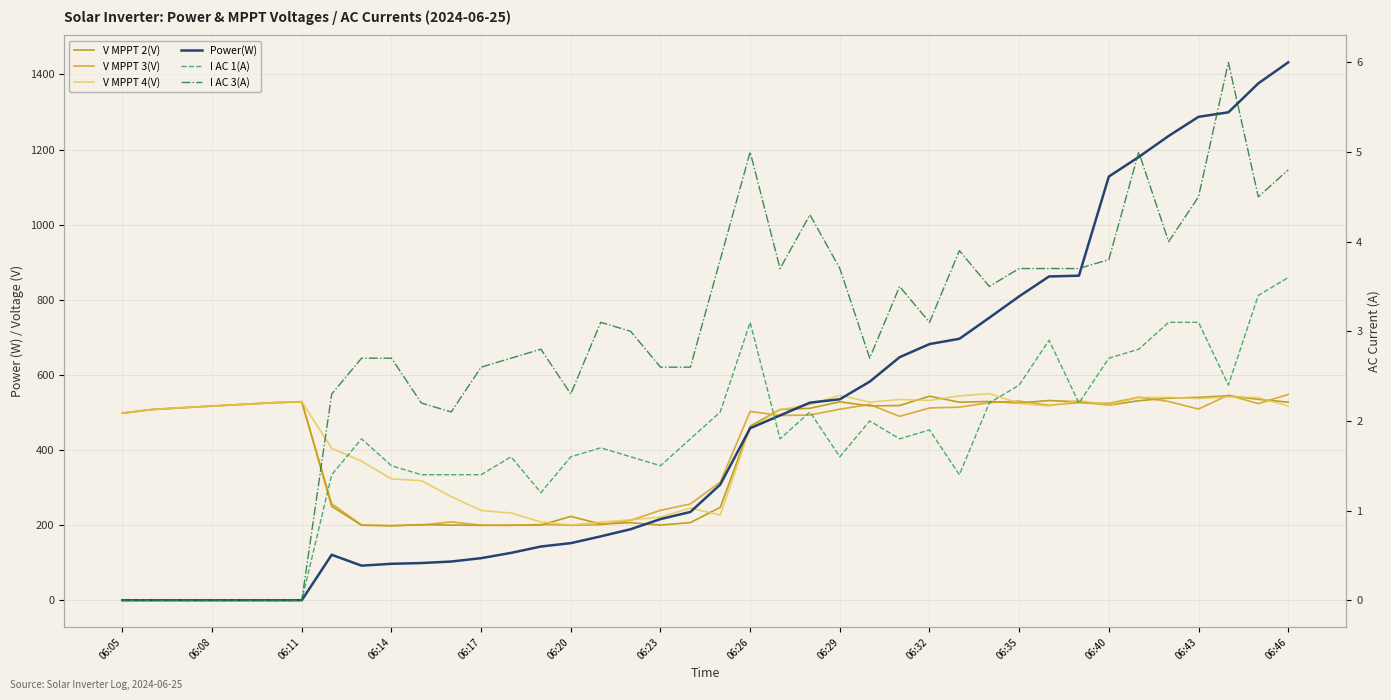

At which label does V MPPT 3(V) first exceed 508?

06:11